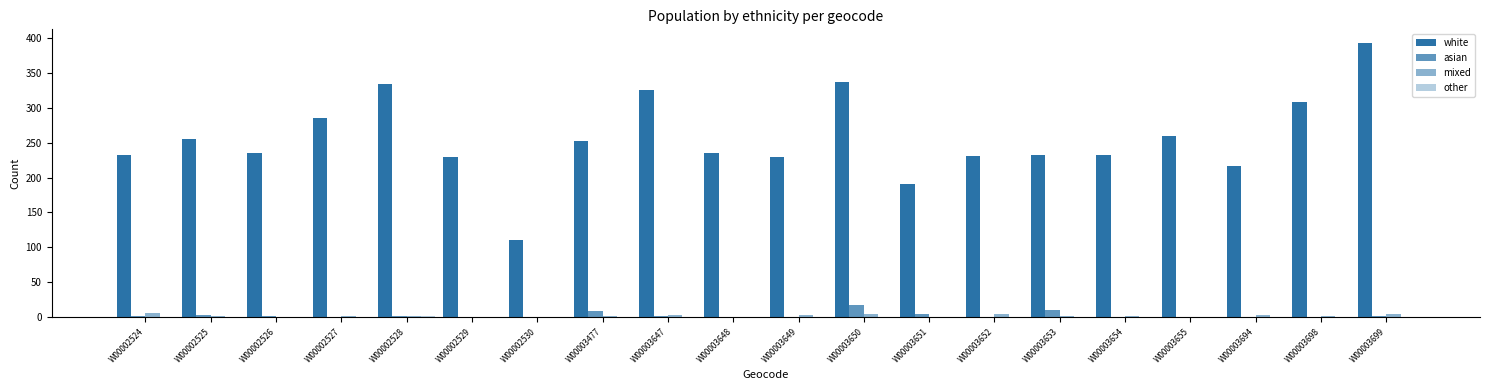

Does the chart contain stacked bars?

No